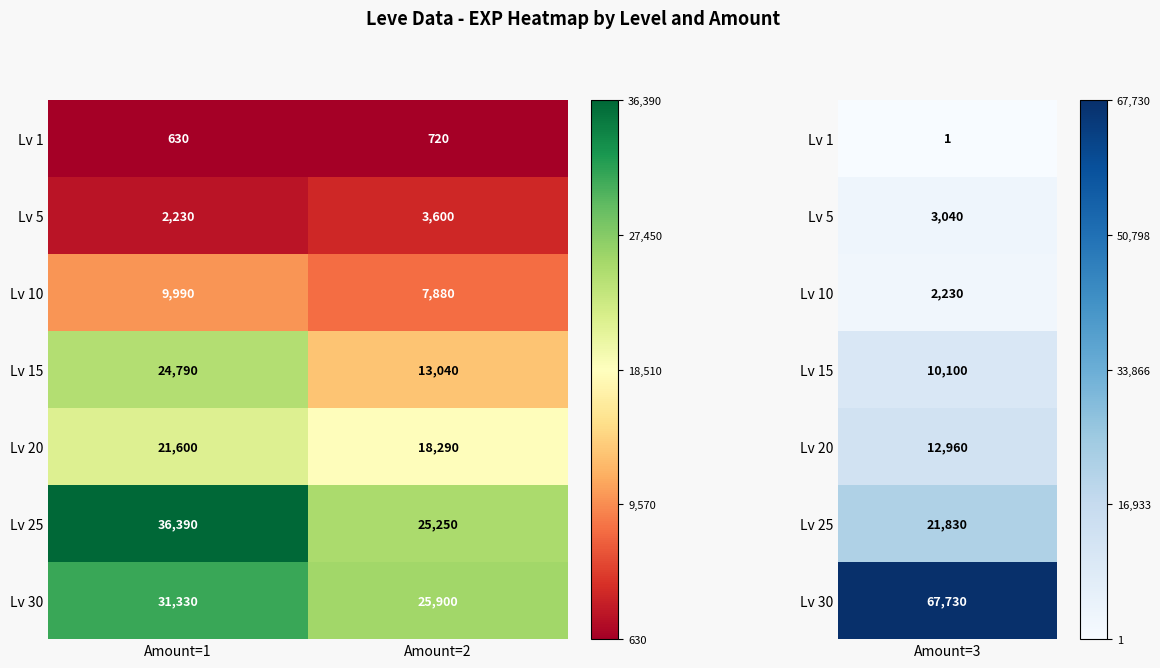

Which series has the largest range (max minus min)?

Lv 15